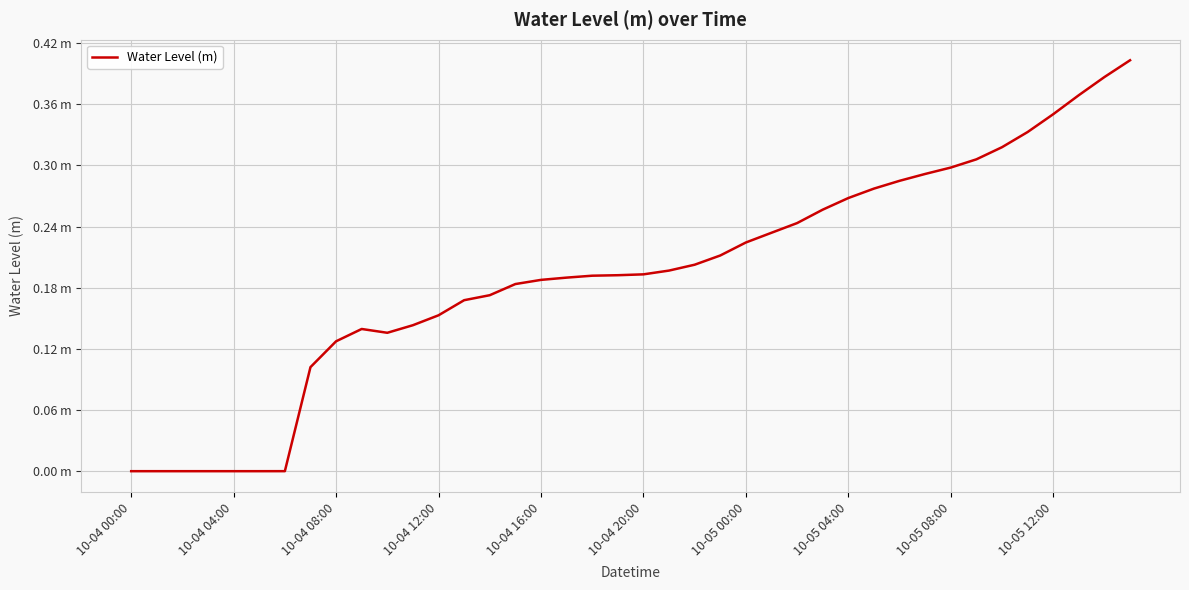

How many points are lower than both their immediate neighbors (excluding endpoints)?

2